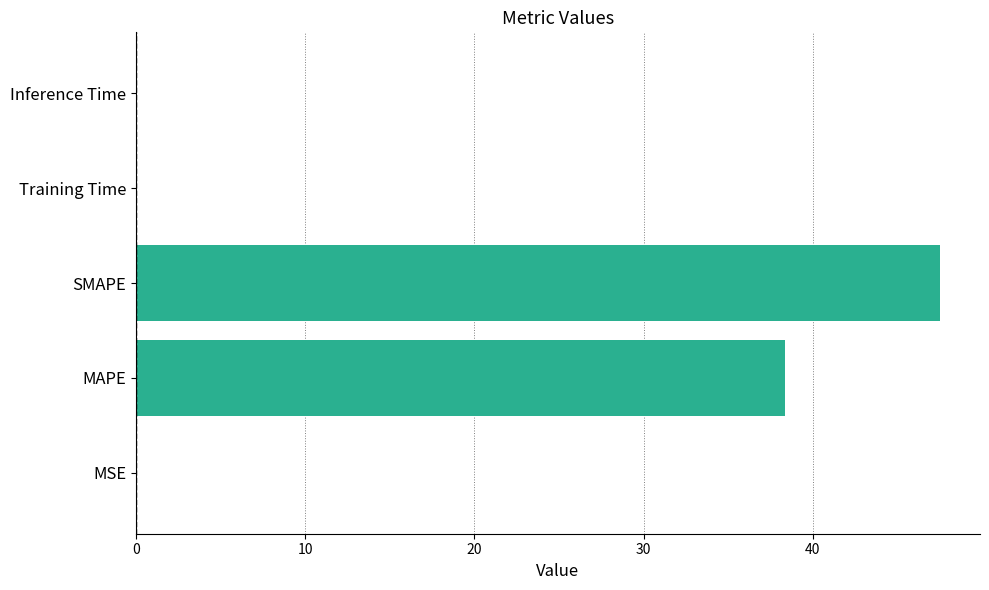

What is the sum of all values?

86.0